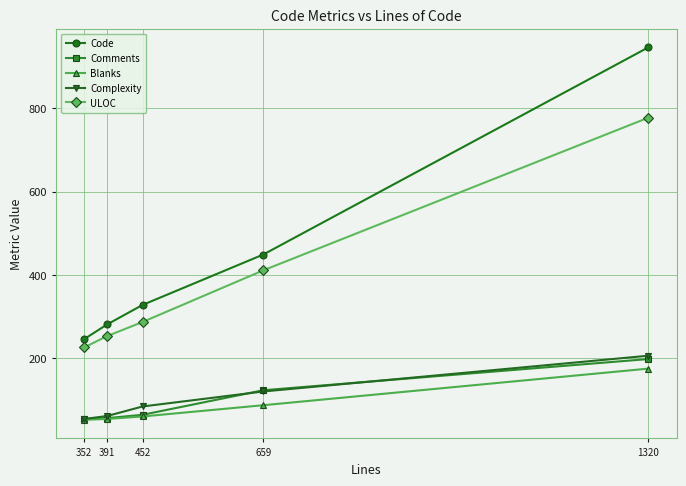

How many lines are shown in the chart?

5